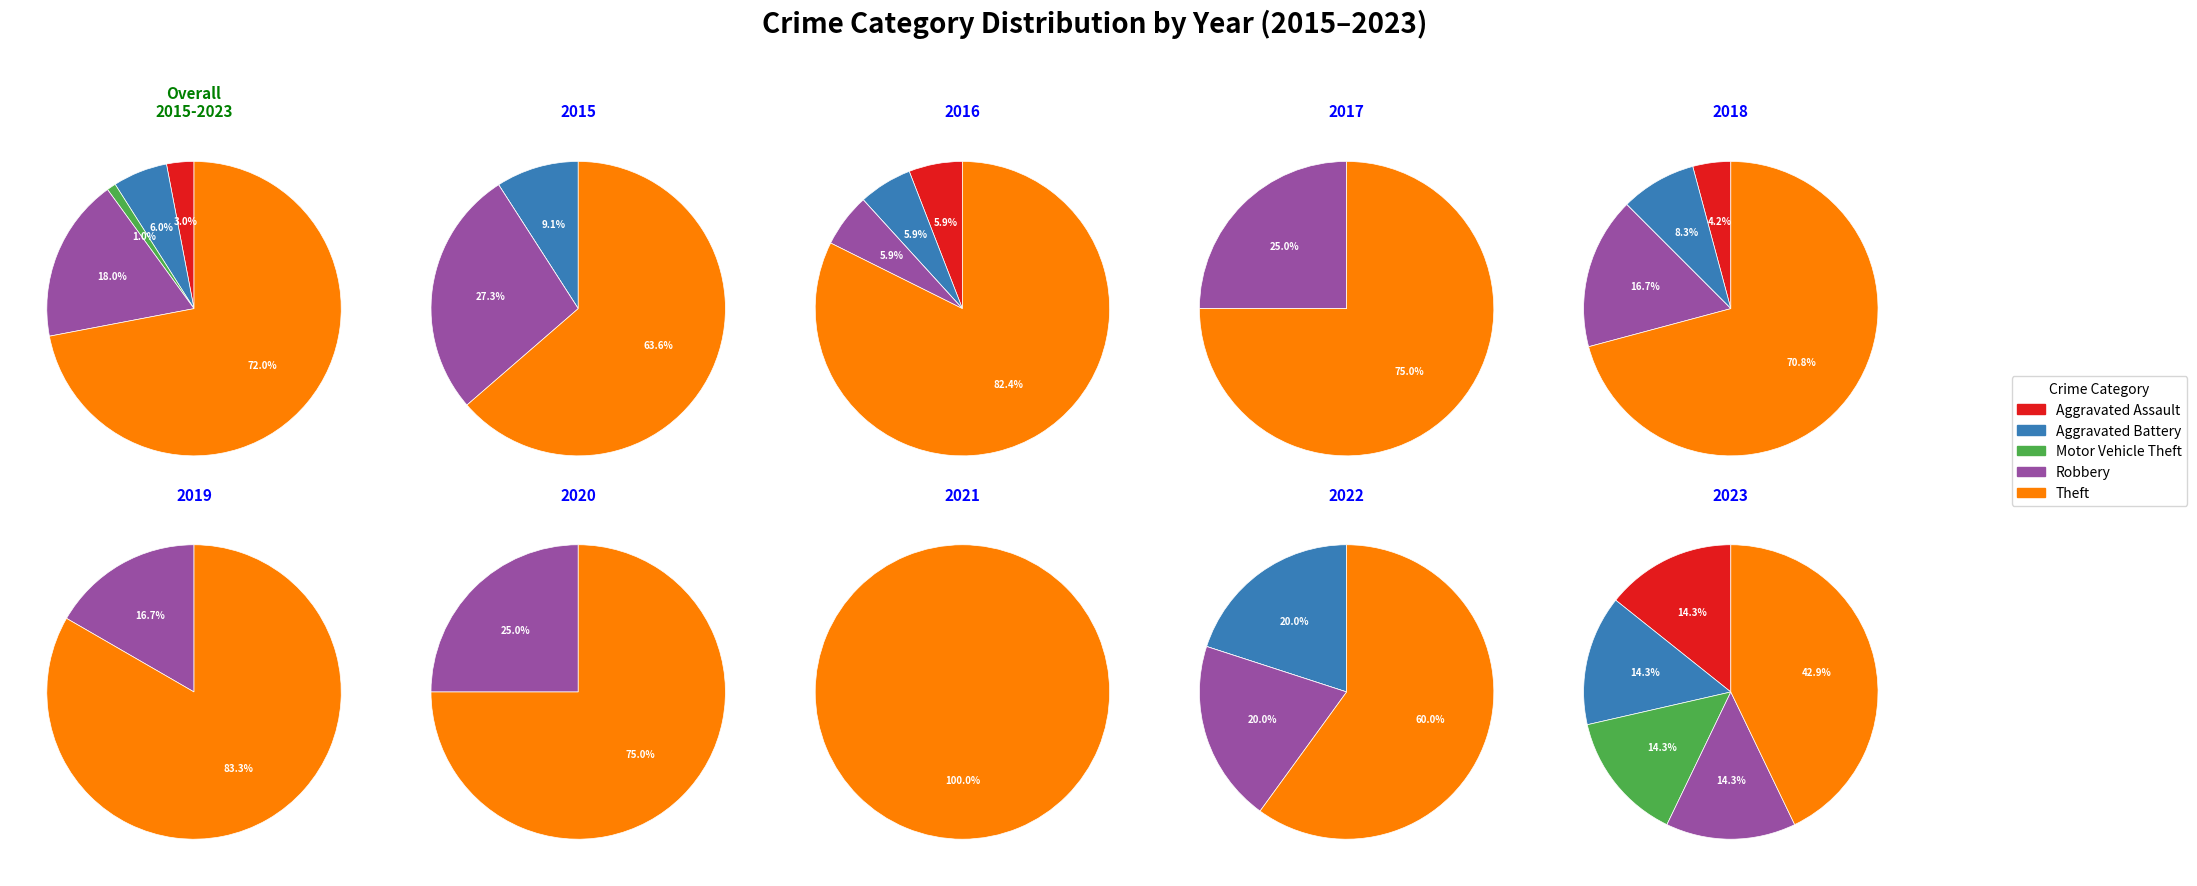

How many segments does this pie chart have?

5